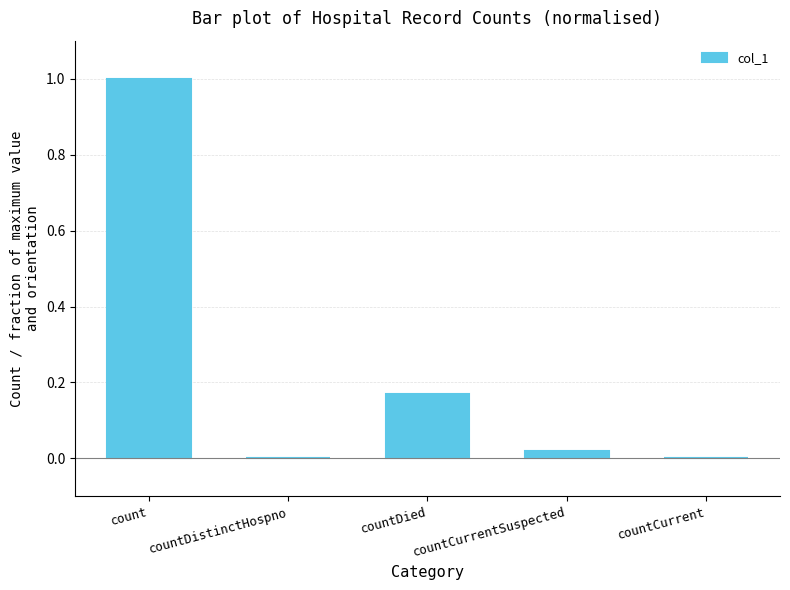

True or false: the data shows 0.0 at countCurrent.

True